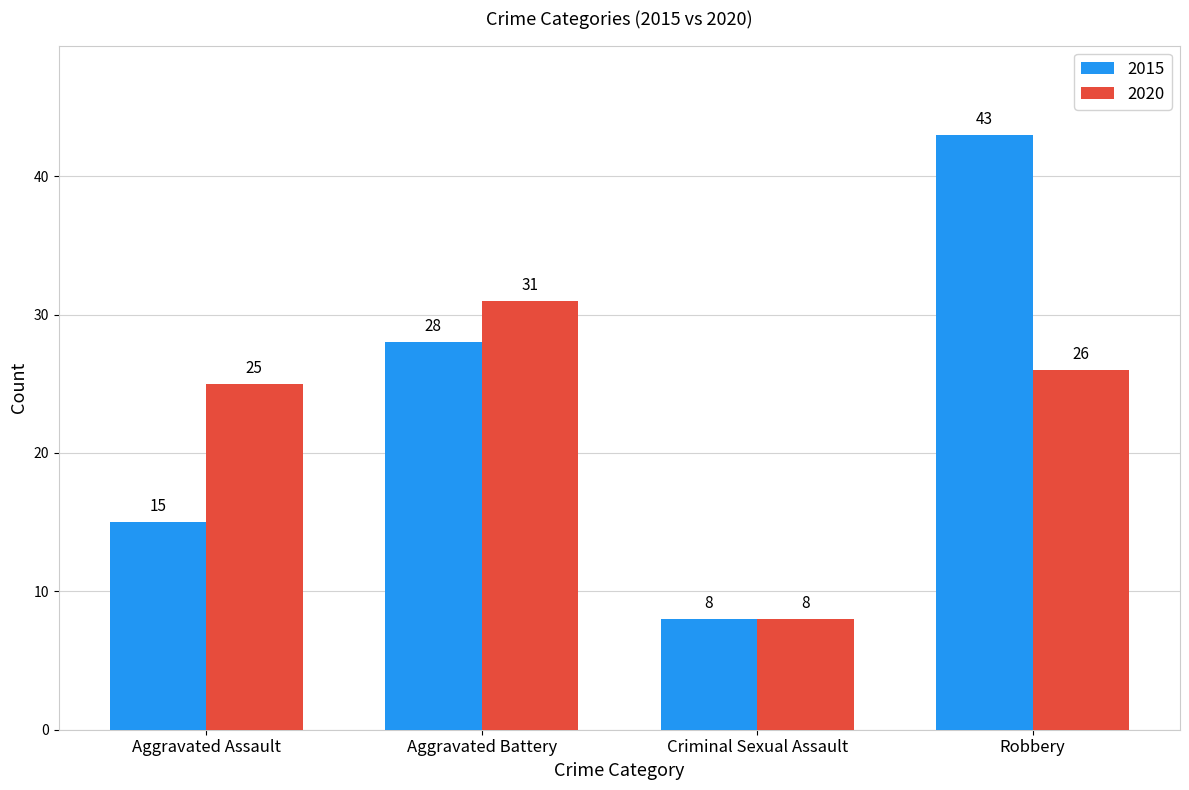

Read the 2015 value at Robbery, to the nearest 5.

45